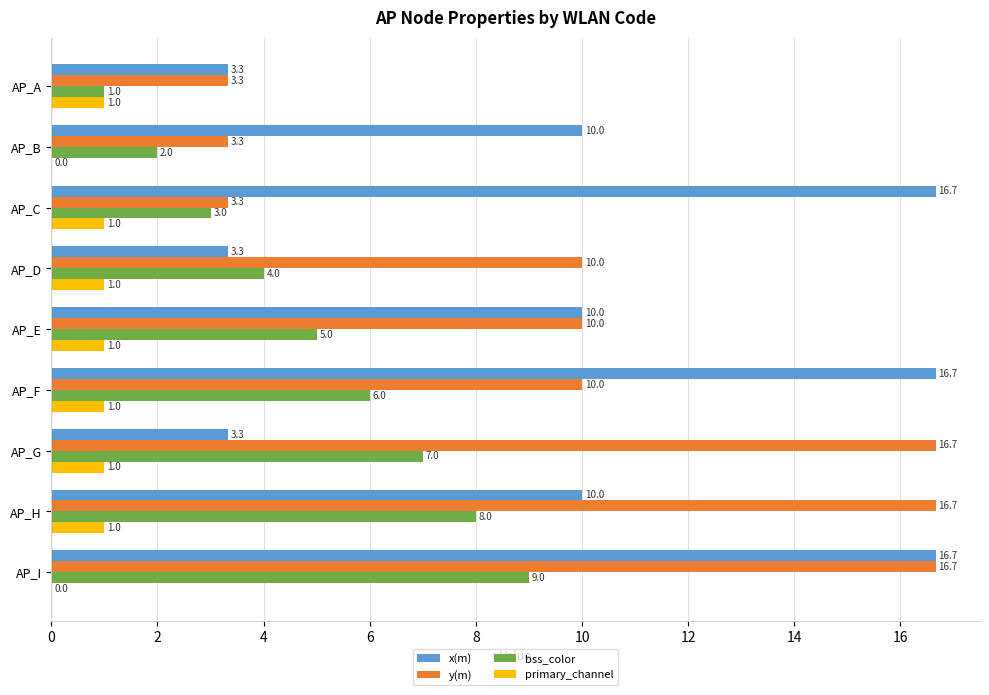

The value of y(m) at AP_H is 22.1. True or false?

False